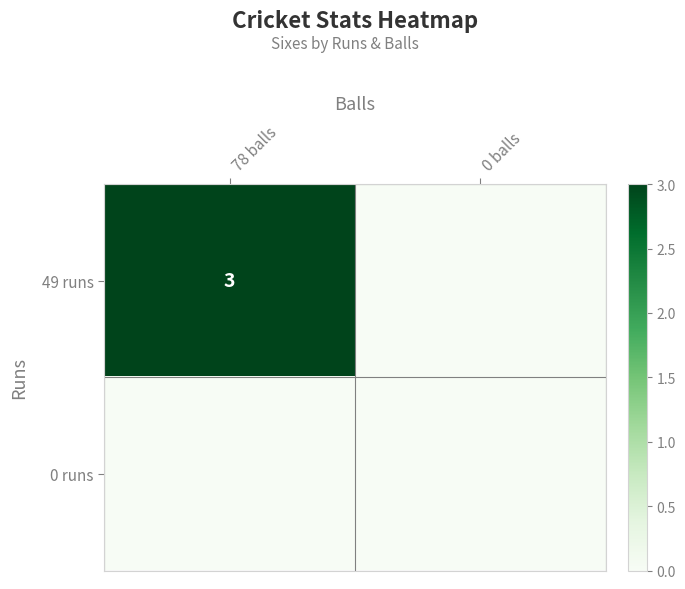

The value of 49 runs at 78 balls is 3. True or false?

True